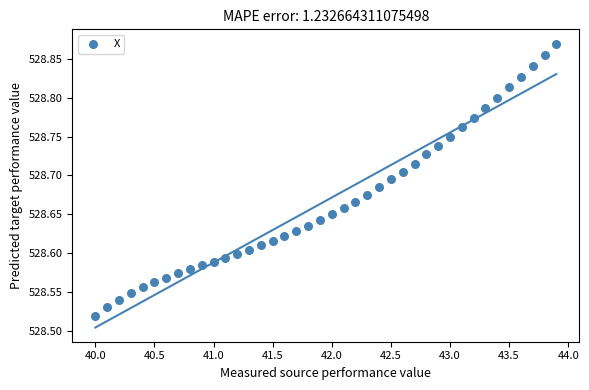

What is the range of X values (max minus min)?

3.9